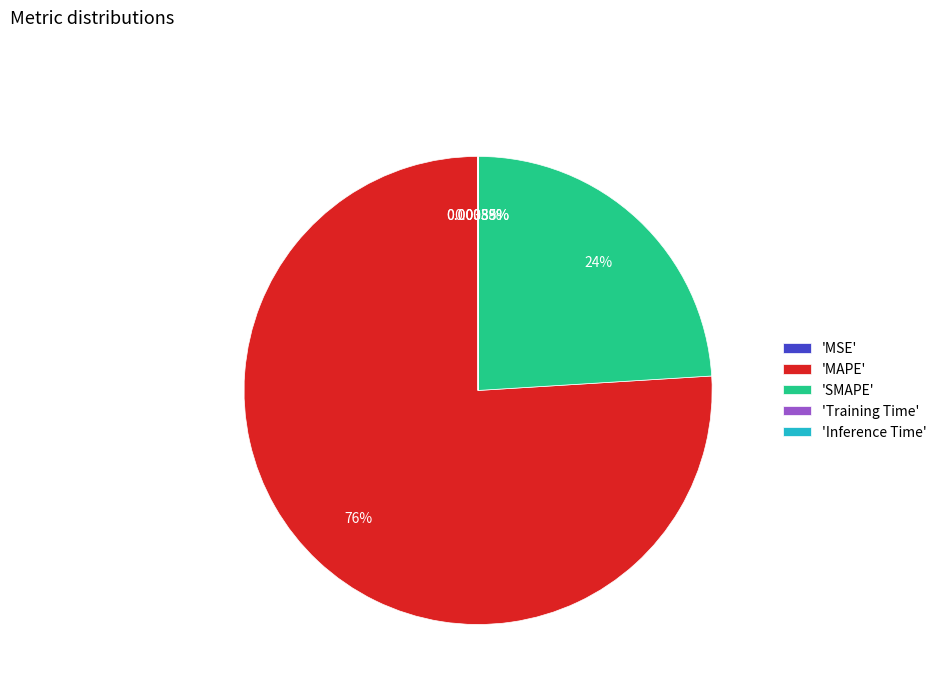

What is the largest slice in the pie chart?

'MAPE'